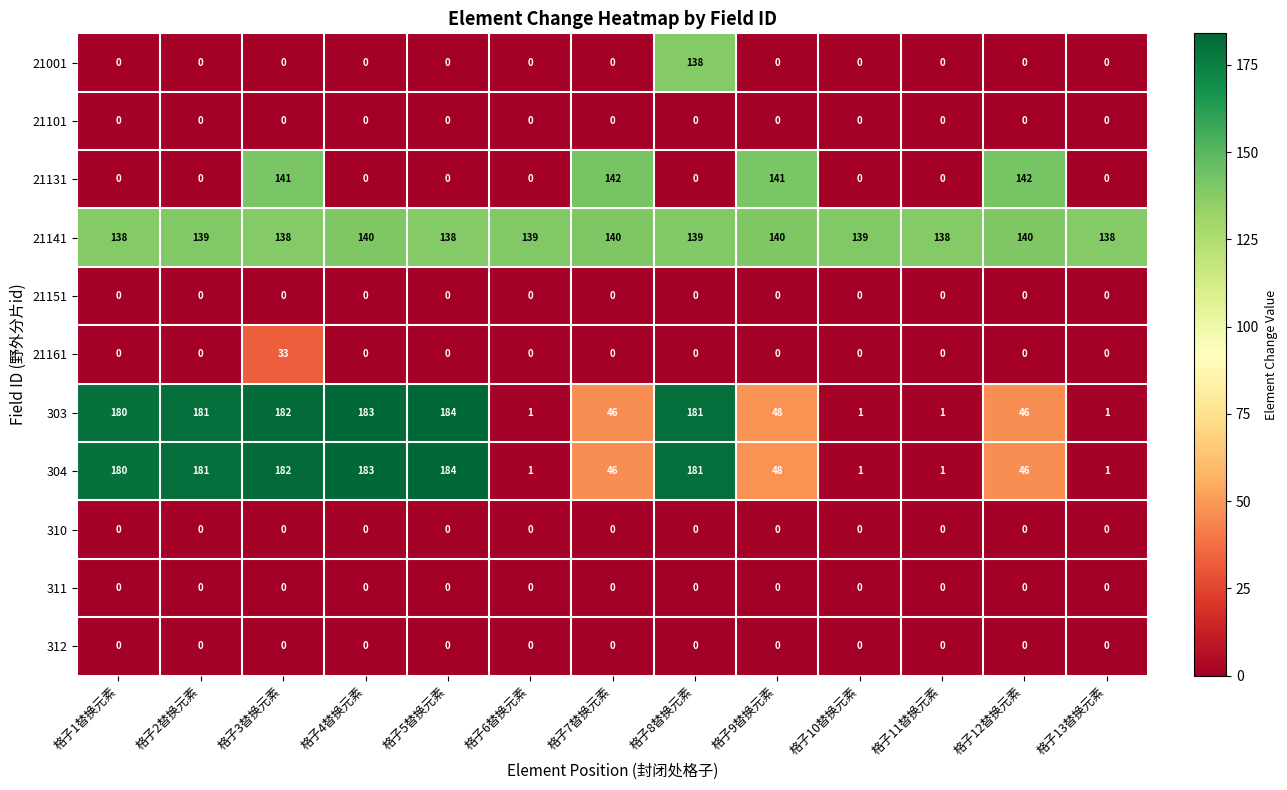

What is the difference between the maximum and minimum values in the 21131 series?

142